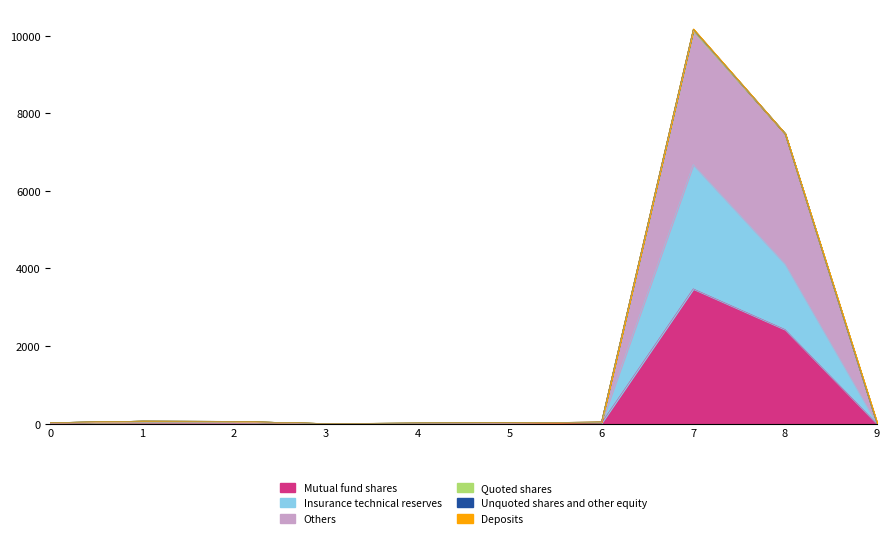

True or false: col_5 has more than 1 interior local peaks.

True